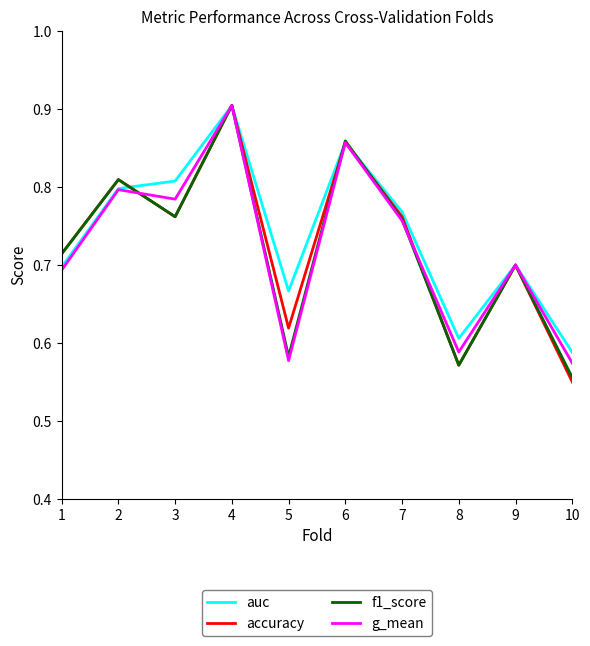

At which category does accuracy reach its first local valley?

3